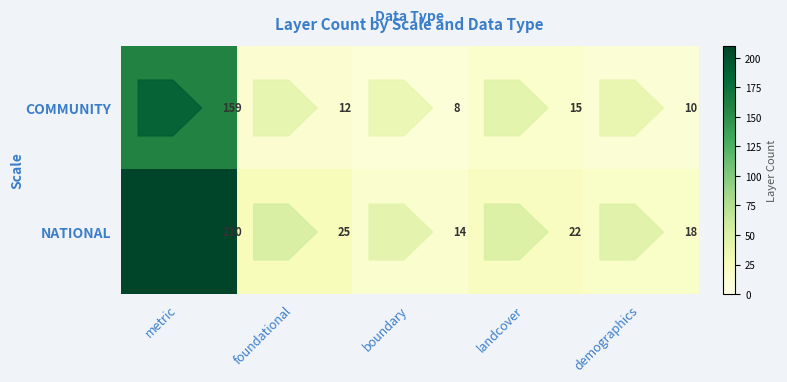

What is the difference between the maximum and minimum values in the NATIONAL series?

196